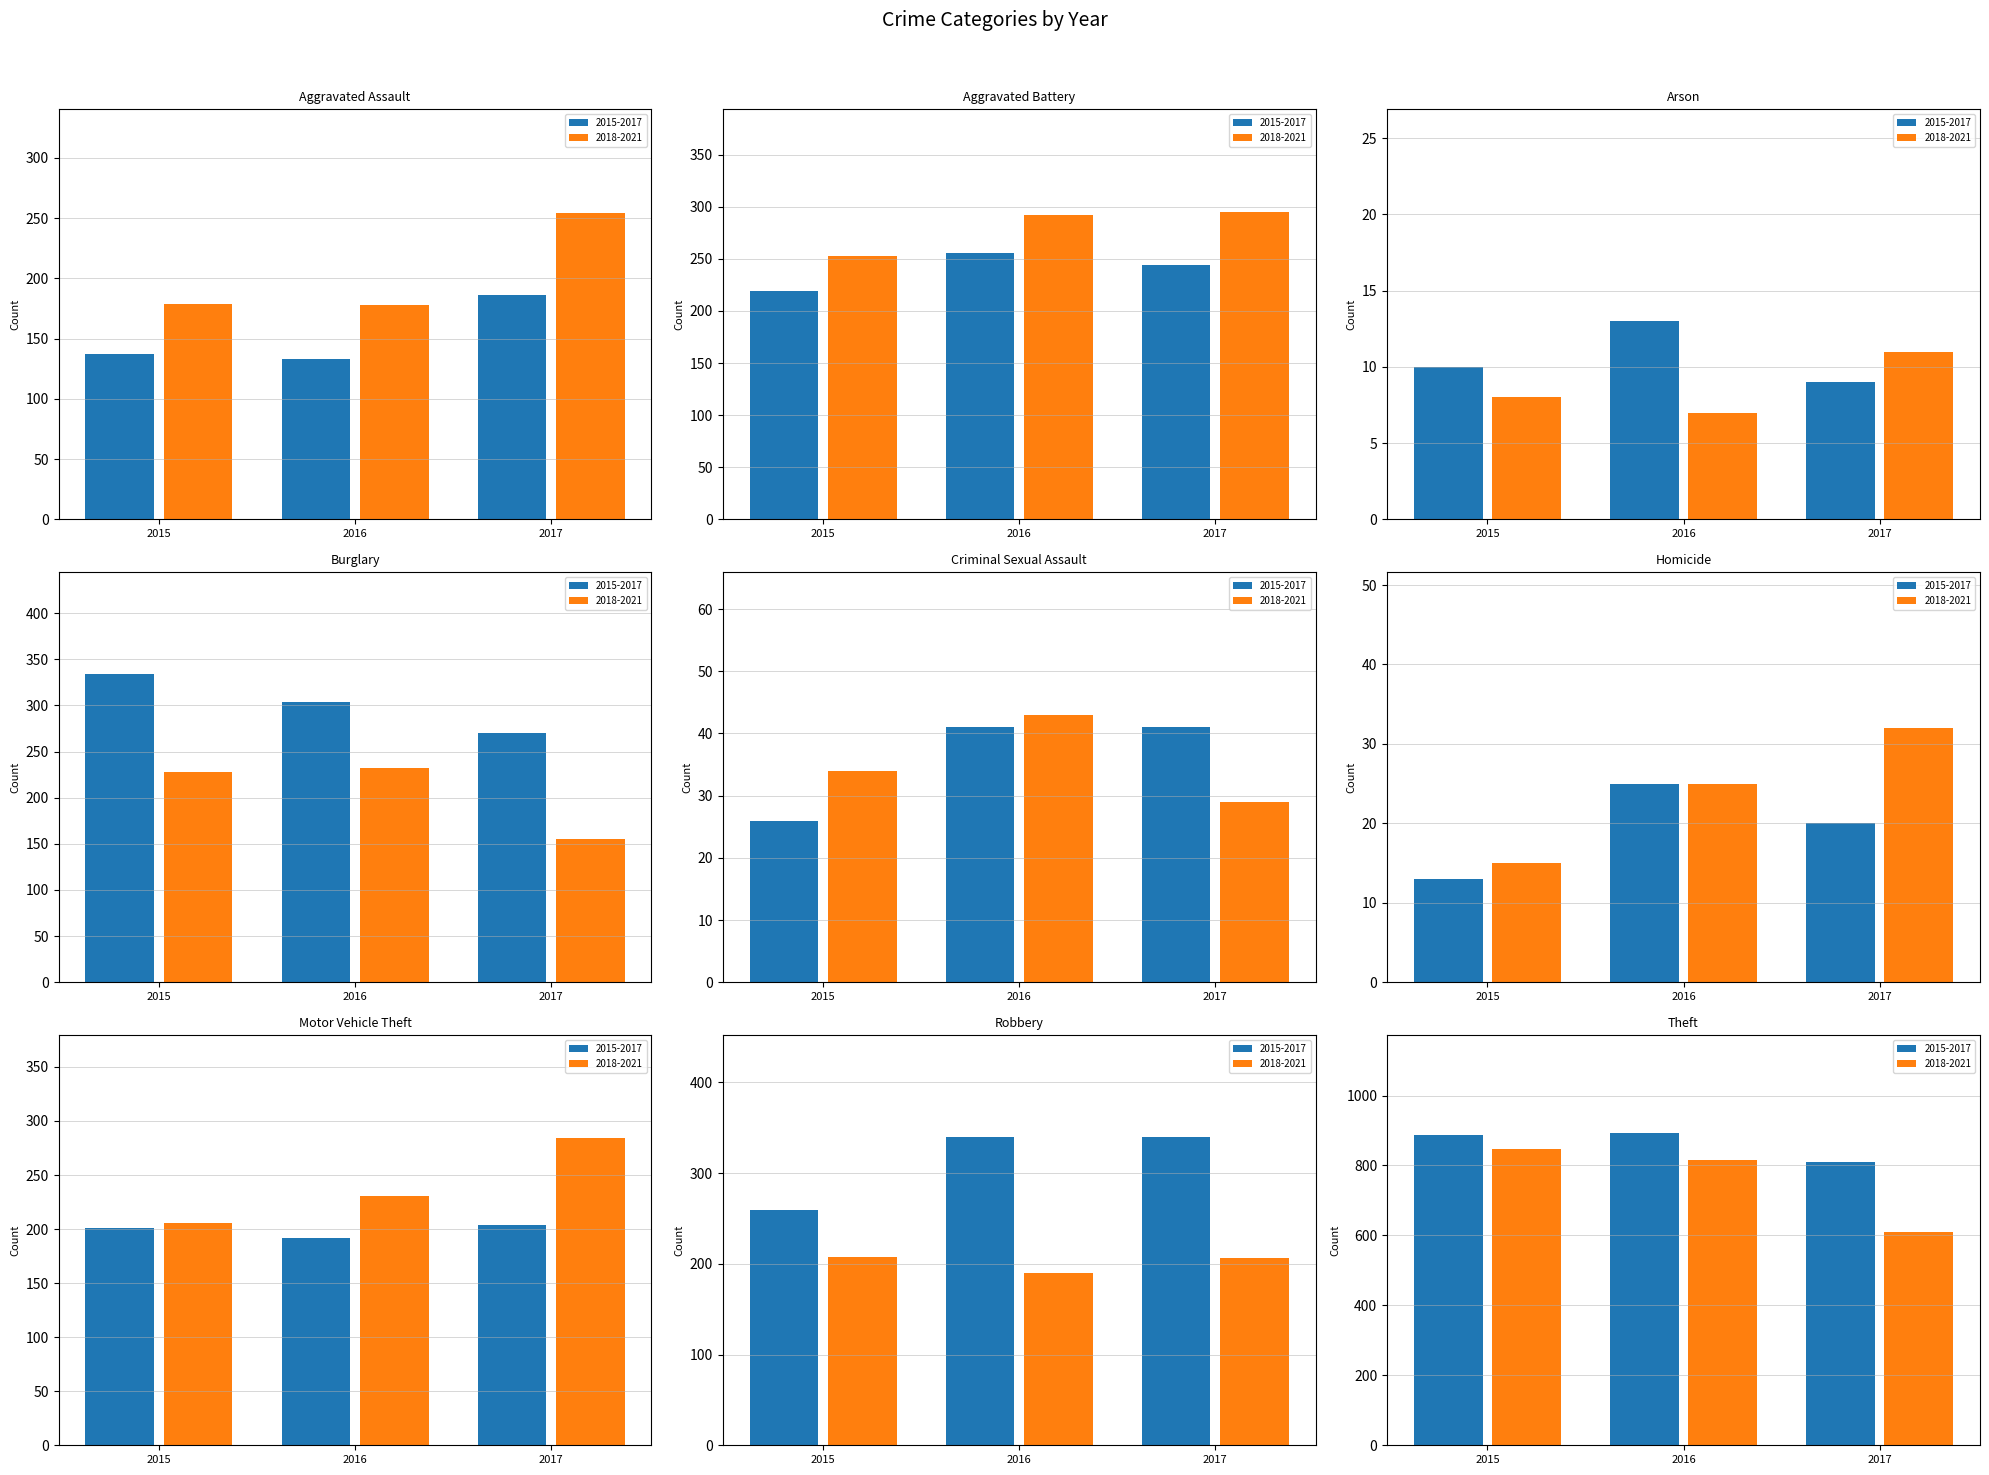

How many groups of bars are there?

9